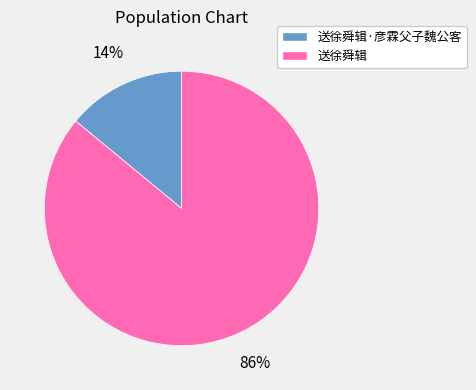

Is there any slice that represents more than half of the pie?

Yes